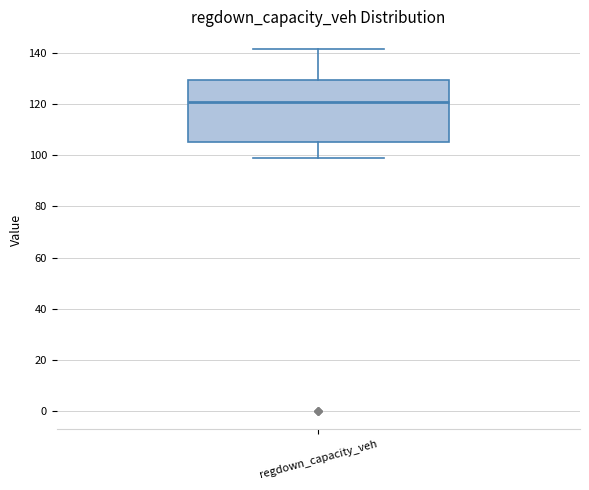

Transcribe this box plot: give where the median line is, the range the box spans, and where the two whiskers end, as read against the y-axis. The values are not printed on the chart, so give them approximately, as read against the axis.

median 122, box 106 to 130, whiskers 100 to 142